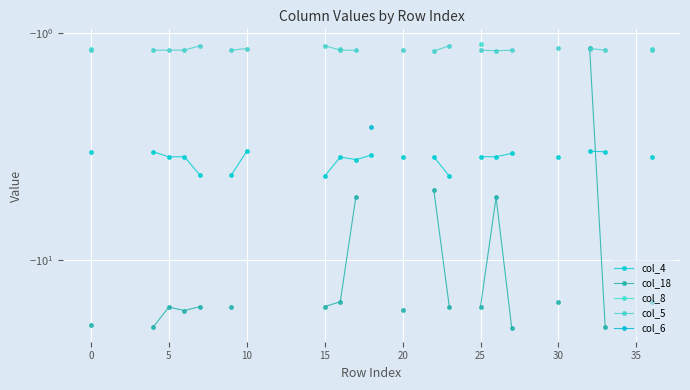

Which series has the largest range (max minus min)?

col_18